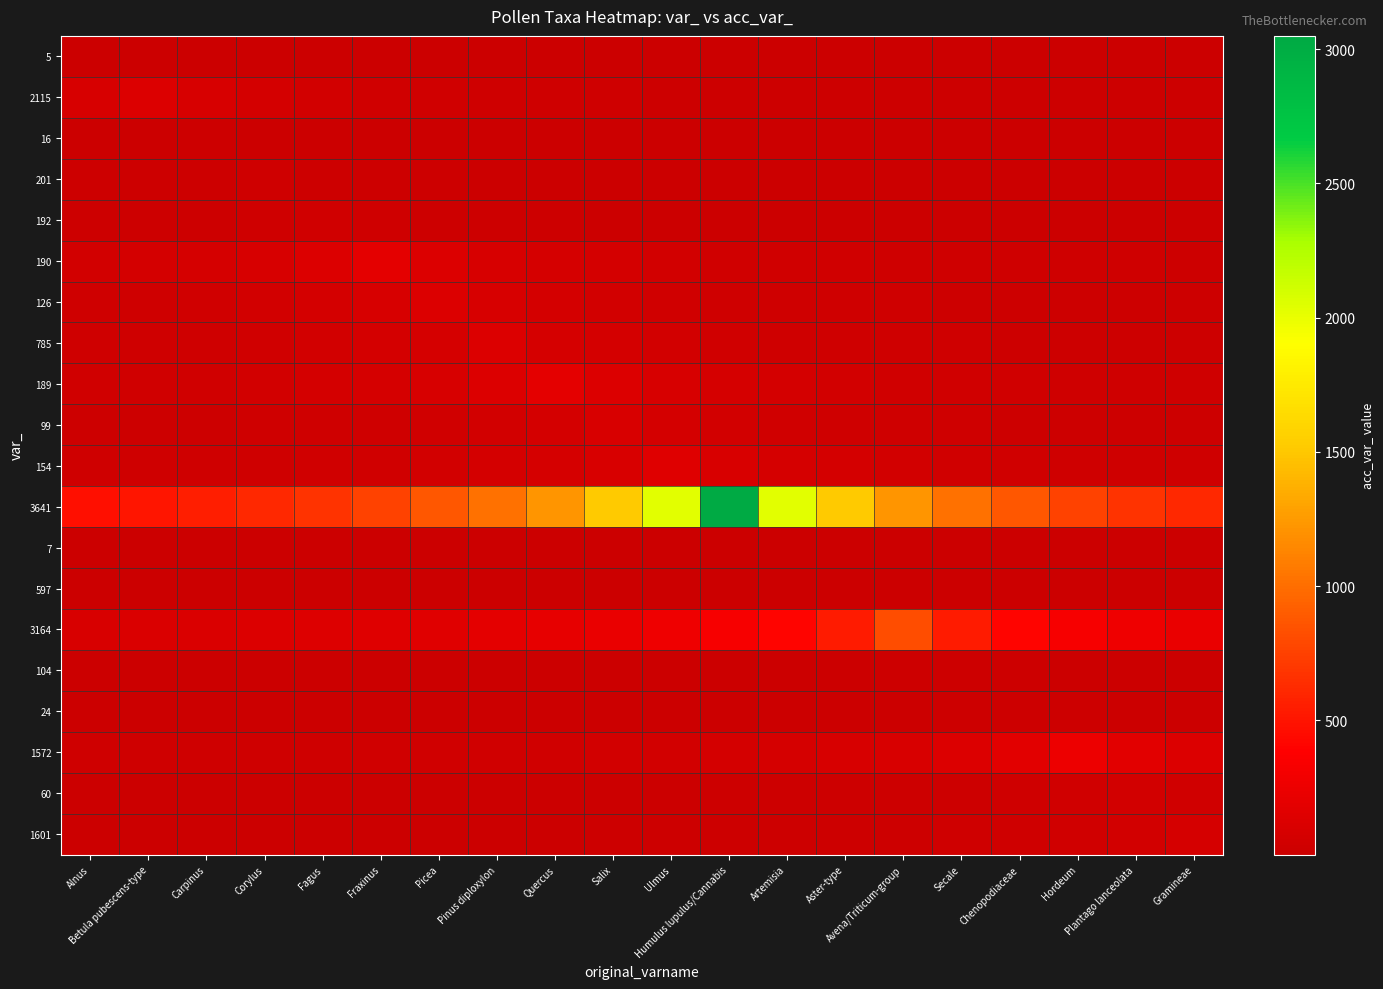

Which series has the largest range (max minus min)?

3641